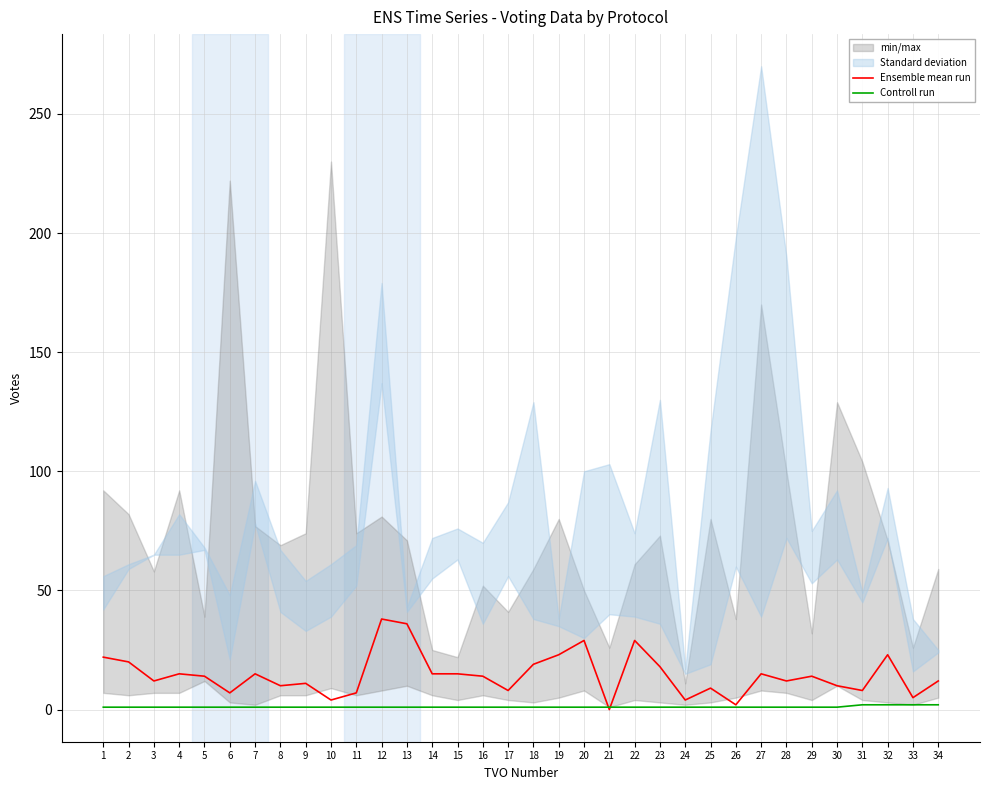

What value does the Controll run series have at 25?

1